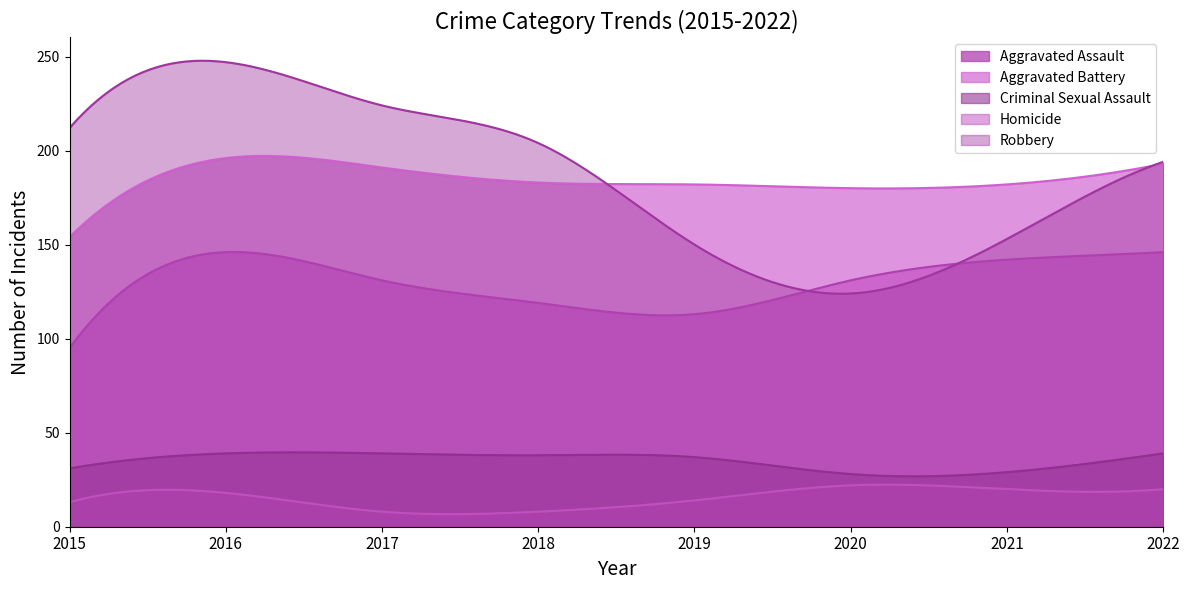

Rank the series at 2019 from highest to lowest value.

Aggravated Battery, Robbery, Aggravated Assault, Criminal Sexual Assault, Homicide